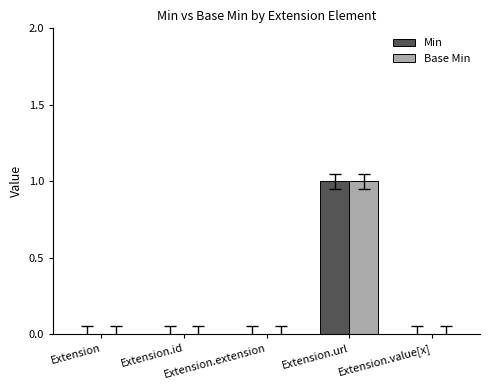

At which category does the chart reach its peak across all series?

Extension.url